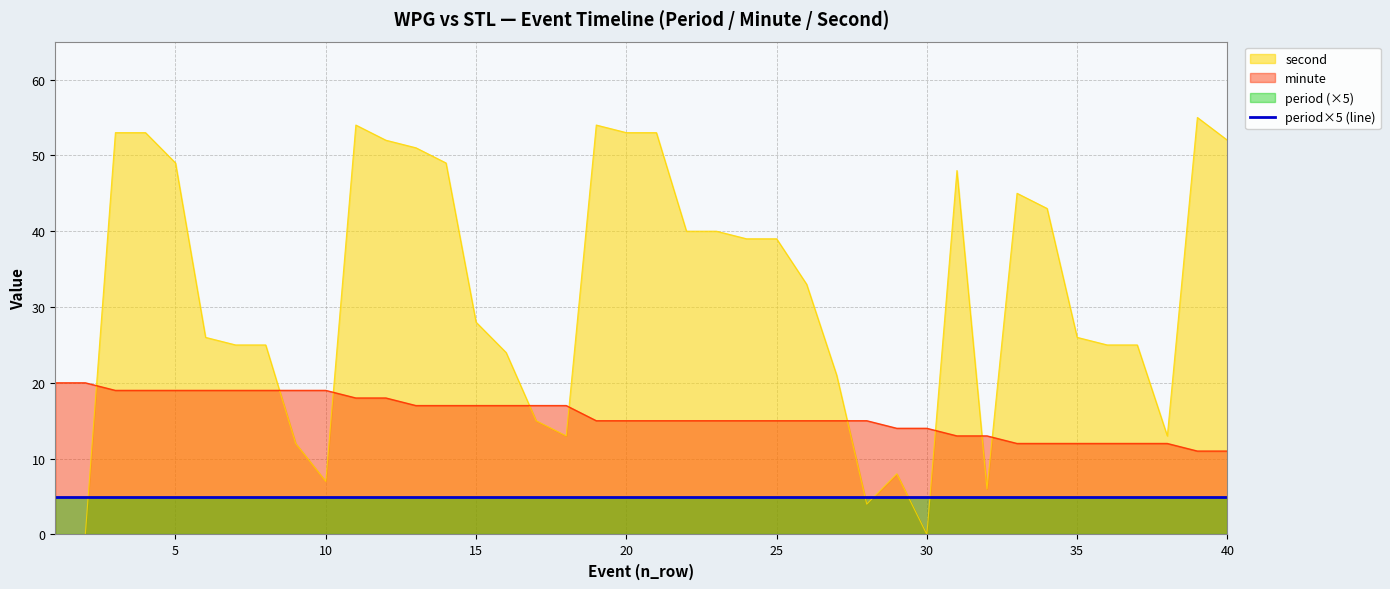

At how many categories does at least one series exceed 22?

28